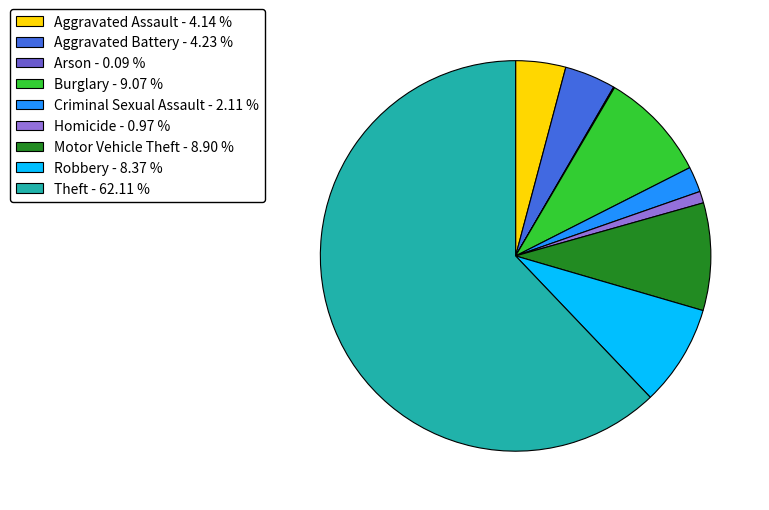

Approximately how many times larger is the value at Aggravated Battery - 4.23 % compared to Homicide - 0.97 %?

4.4